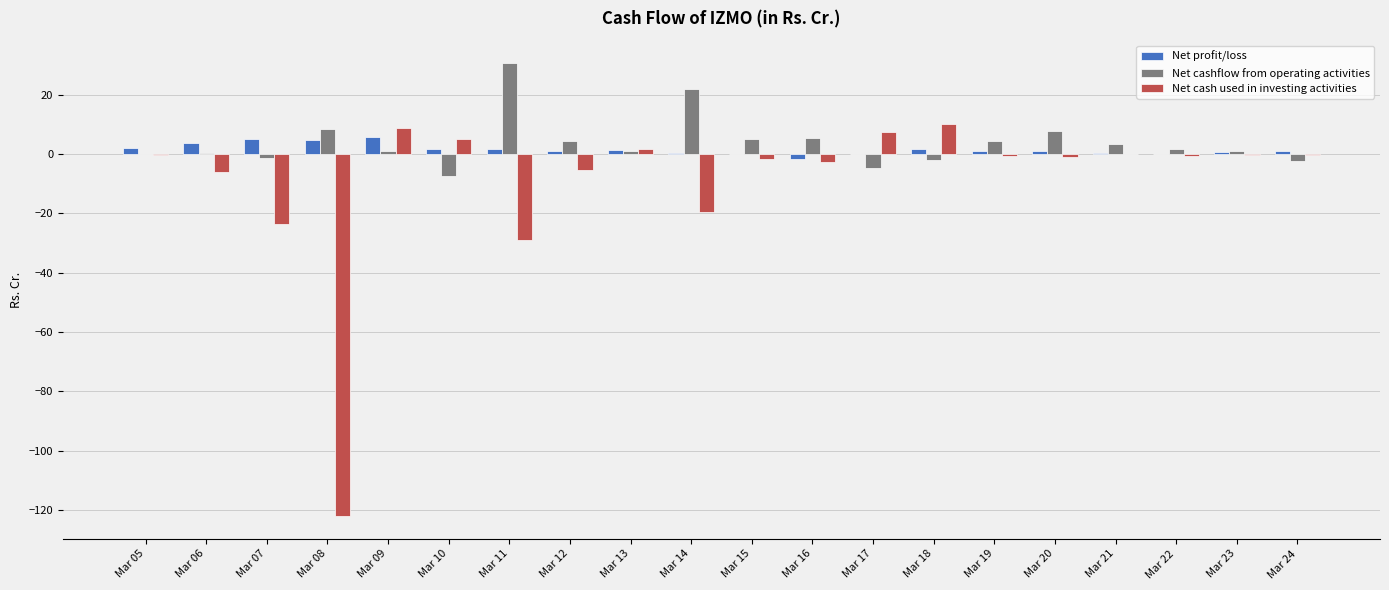

The Net cashflow from operating activities series shows 1.0 at Mar 23. True or false?

True